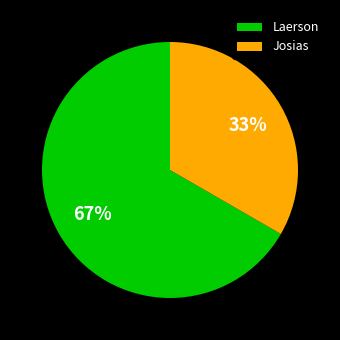

Which category accounts for the majority?

Laerson